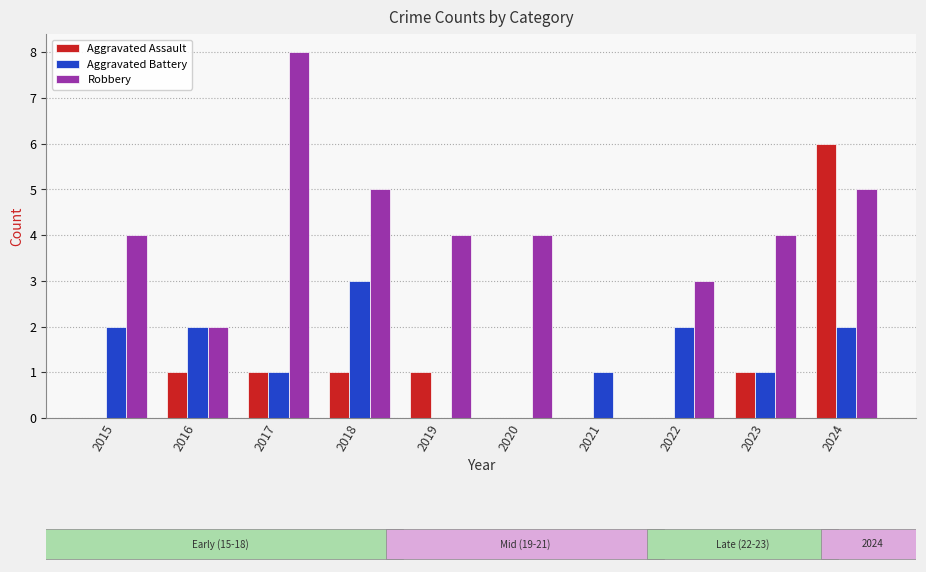

What is the average value of the Robbery series?

4